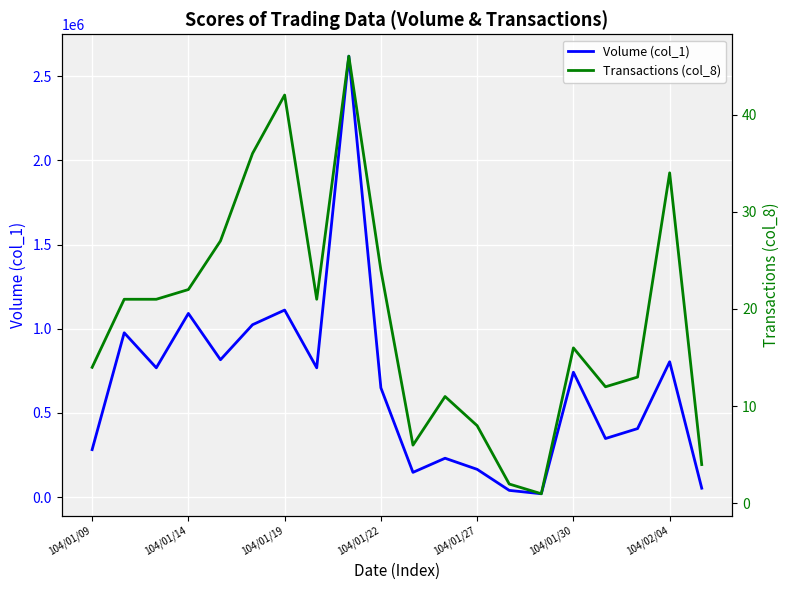

What is the label of the 20th point from the right?

104/01/09